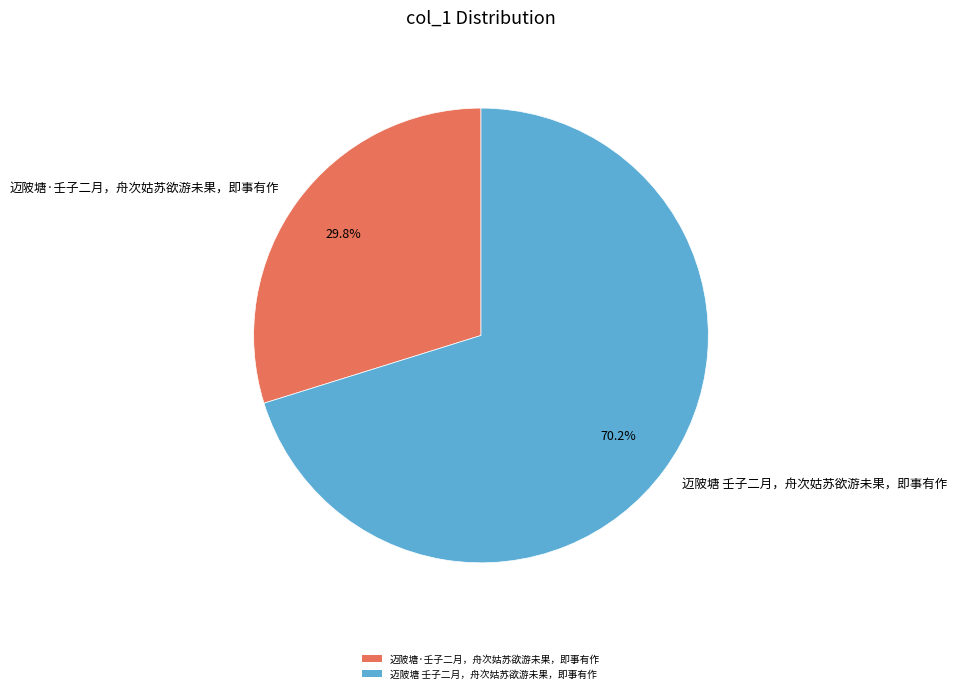

Which slice is the largest?

迈陂塘 壬子二月，舟次姑苏欲游未果，即事有作